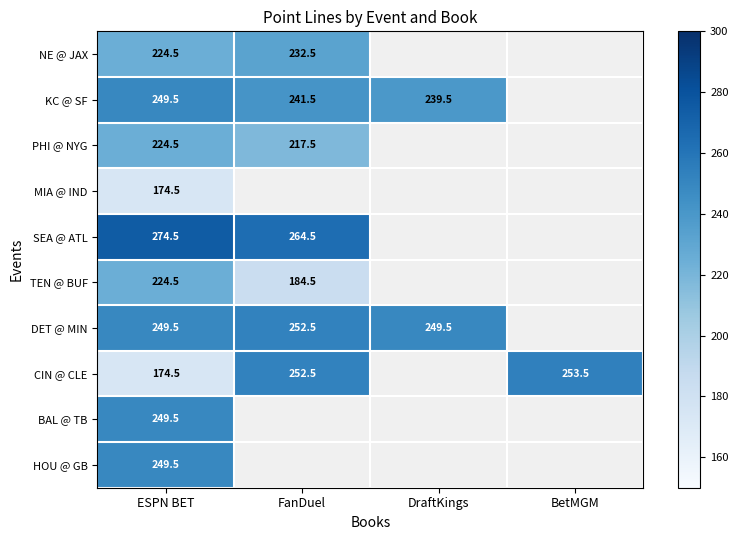

True or false: SEA @ ATL has a value of 124.4 at ESPN BET.

False